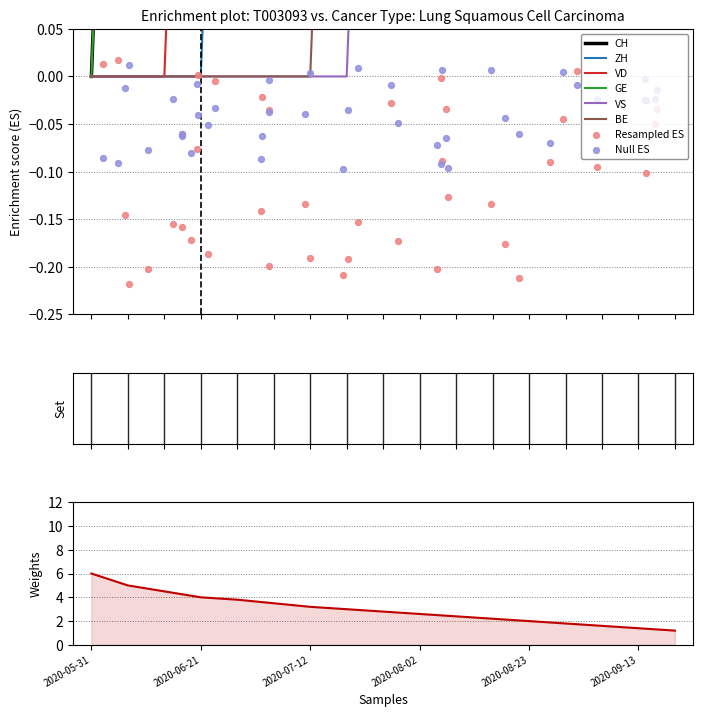

Which series reaches the maximum Y coordinate?

CH